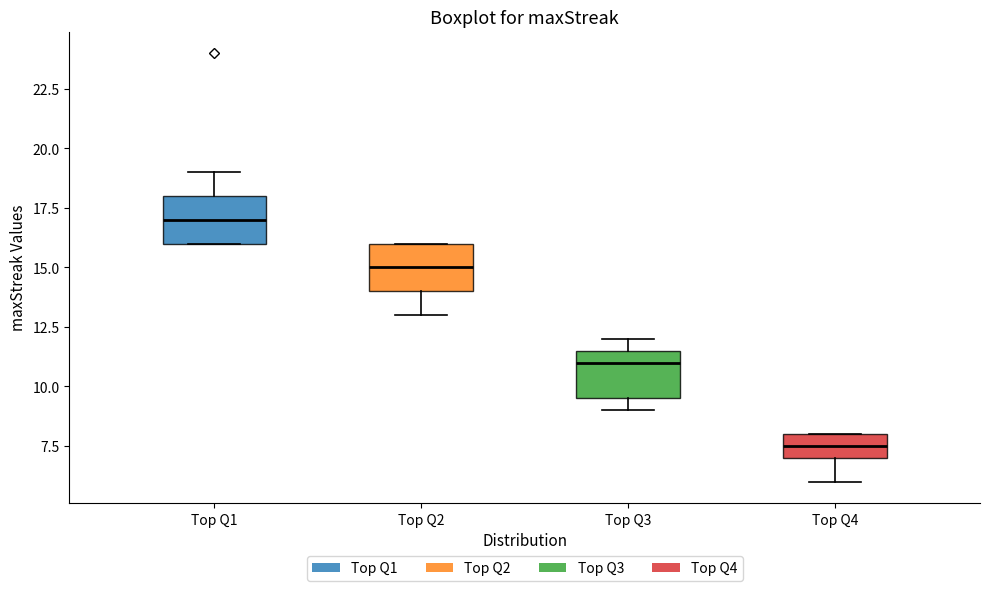

Where does the lower whisker of the box for Top Q2 end on the y-axis? The values are not printed on the chart, so give them approximately, as read against the axis.

13.0